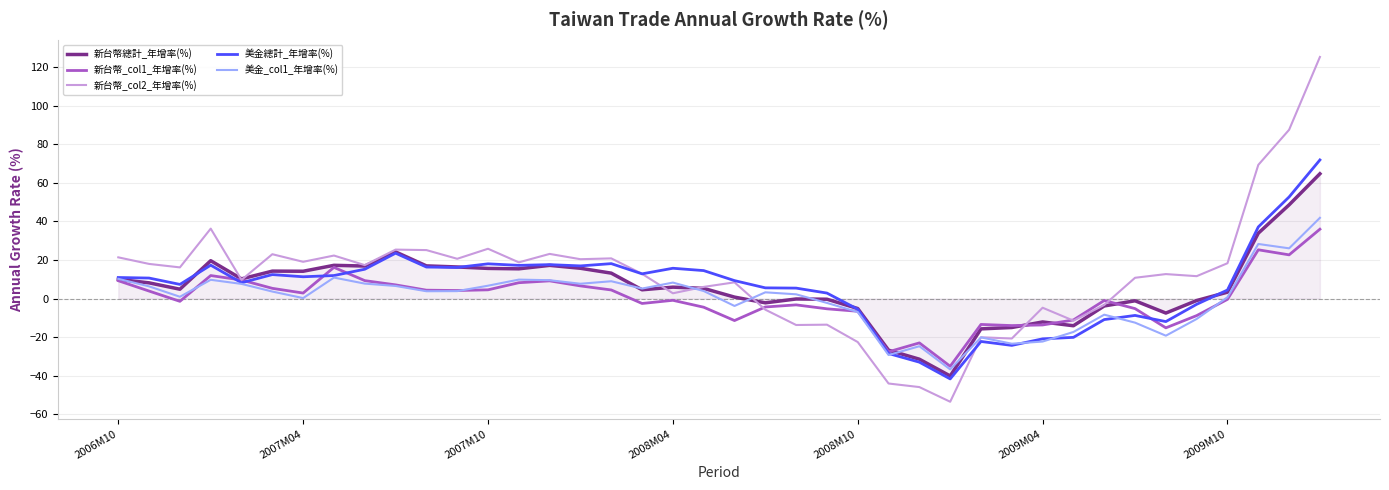

What is the maximum value for 新台幣_col1_年增率(%)?

35.9